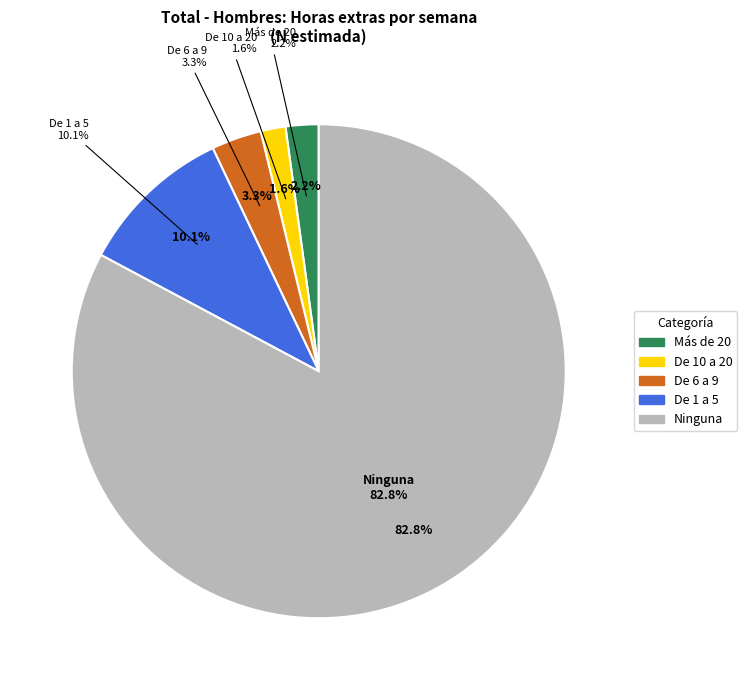

Rank the categories by value from highest to lowest.

Ninguna, De 1 a 5, De 6 a 9, Más de 20, De 10 a 20